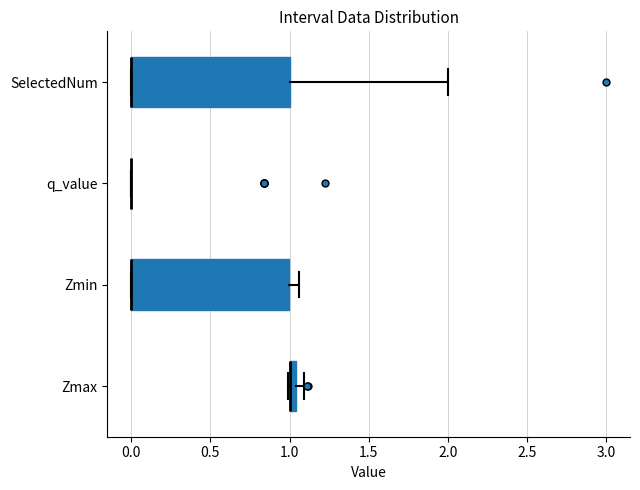

Where is the right edge of the box for Zmax on the x-axis? The values are not printed on the chart, so give them approximately, as read against the axis.

1.05